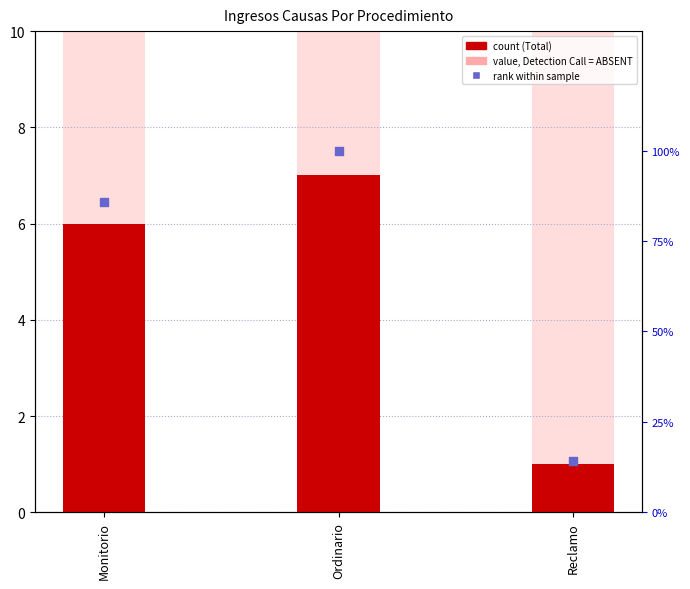

At which category is the sum across all series the highest?

Ordinario